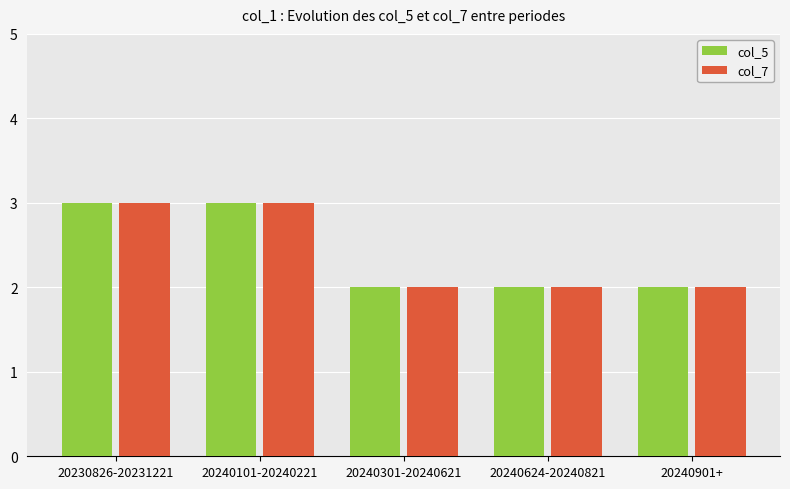

Count the number of data series in this chart.

2